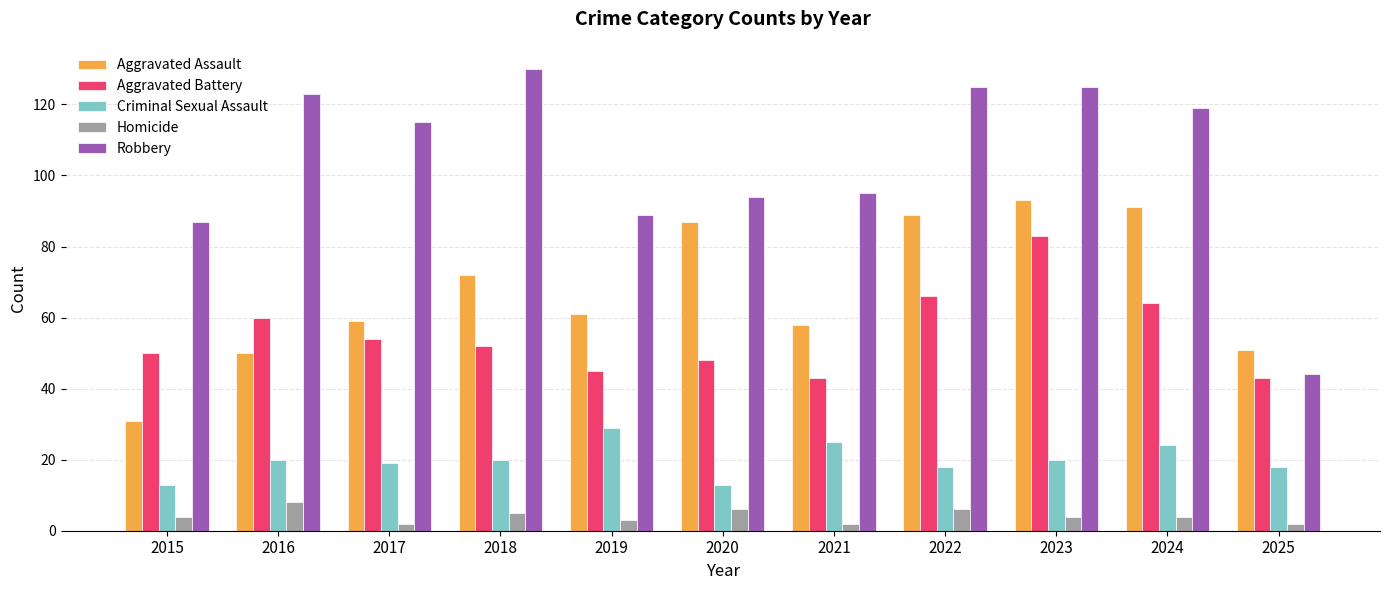

Which series has the largest total across all categories?

Robbery